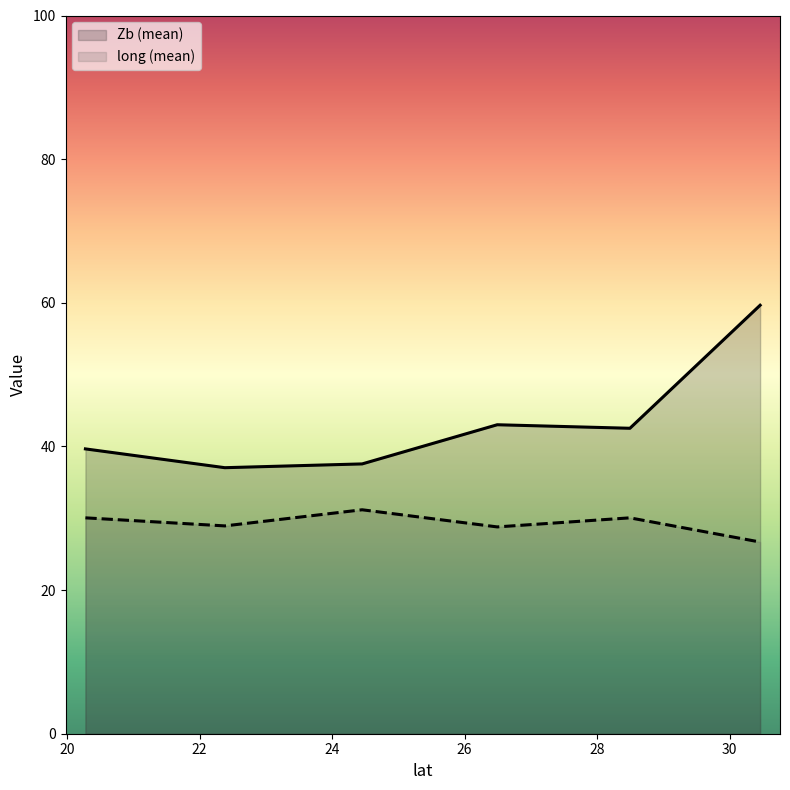

At how many categories does at least one series exceed 48?

1